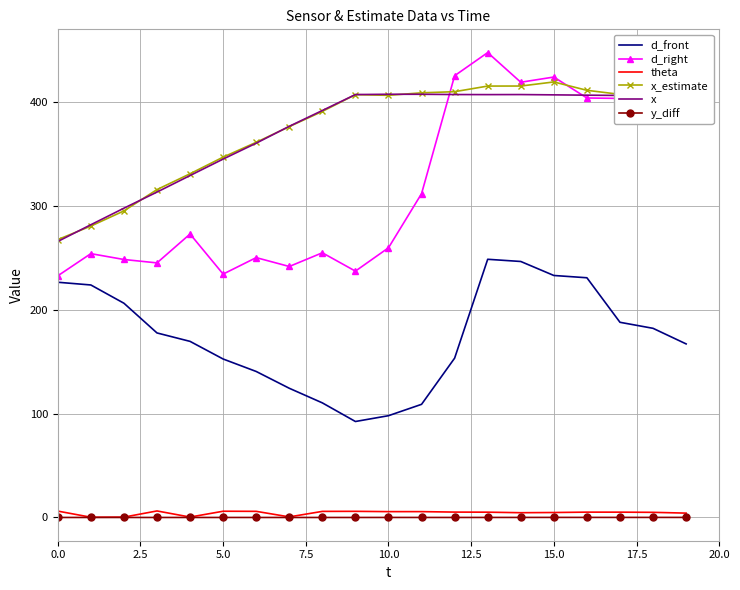

Which series has the largest range (max minus min)?

d_right